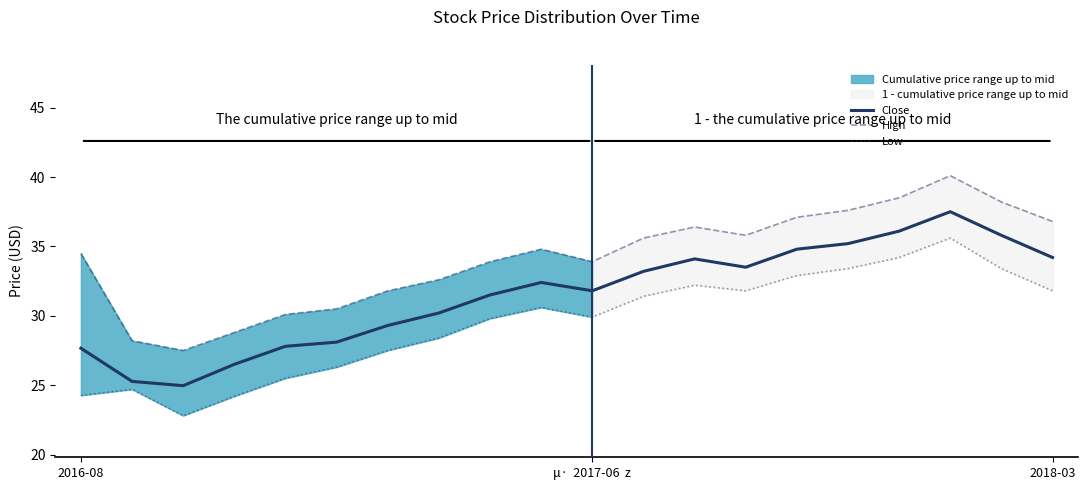

Where is Low nearest to the value 29?

7